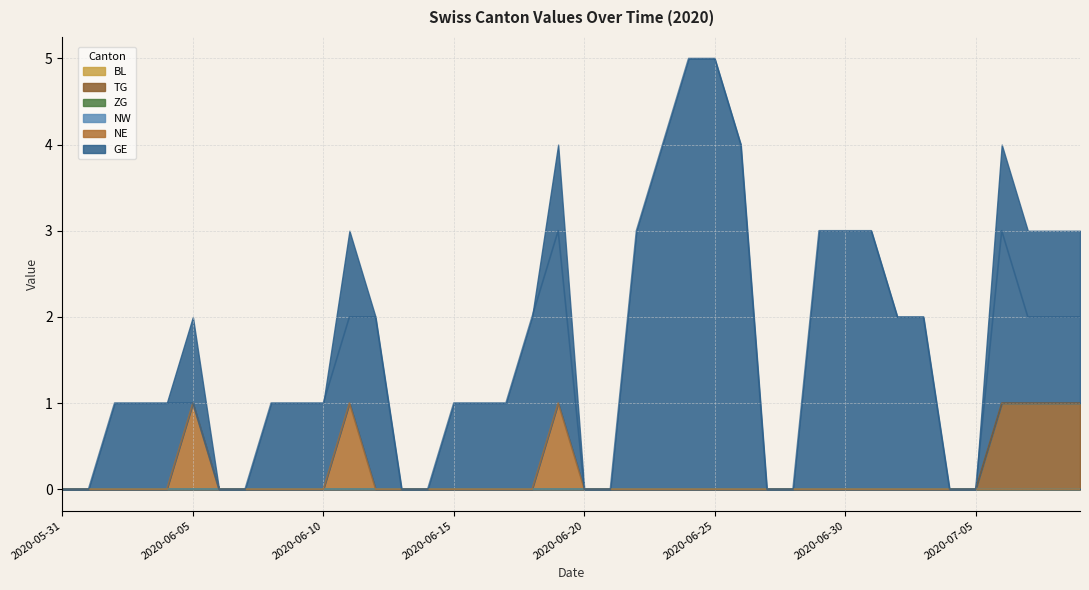

Rank the series by their maximum value, from lowest to highest.

TG, NE, GE